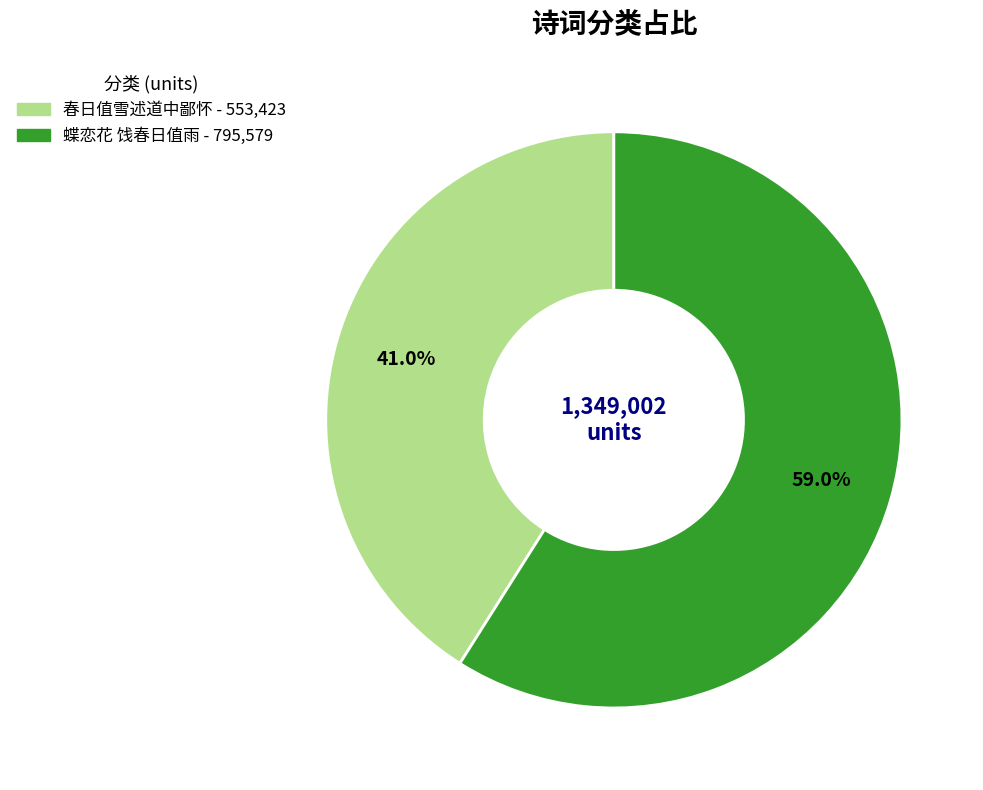

Do 蝶恋花 饯春日值雨 and 春日值雪述道中鄙怀 together represent more than half of the pie?

Yes